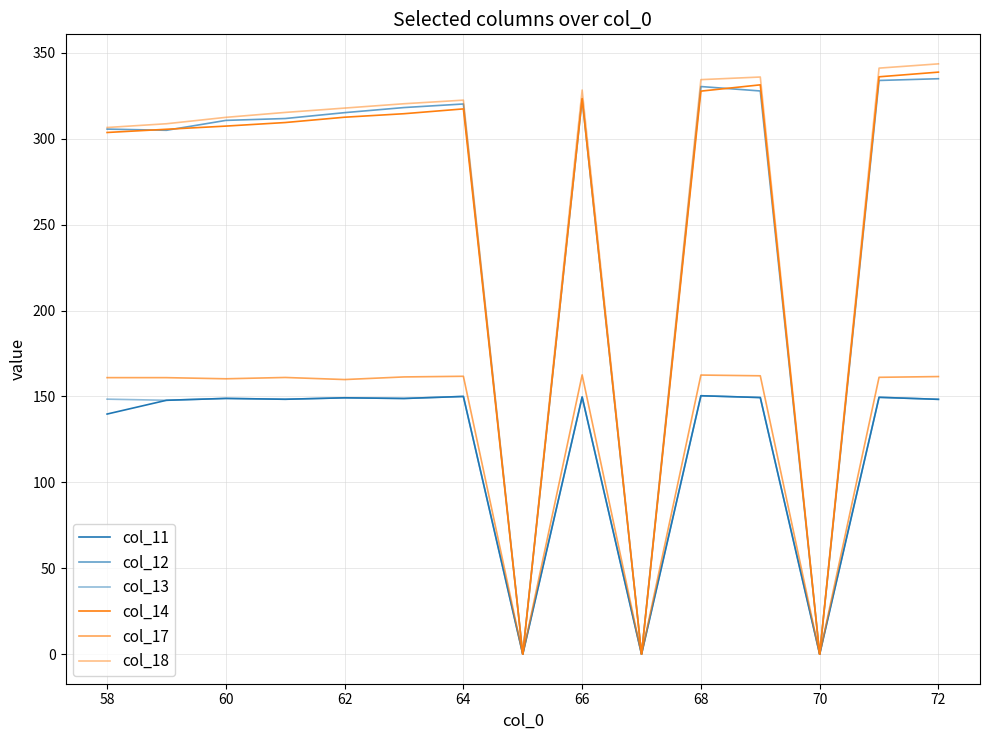

Is this an area chart (filled region under the line)?

No